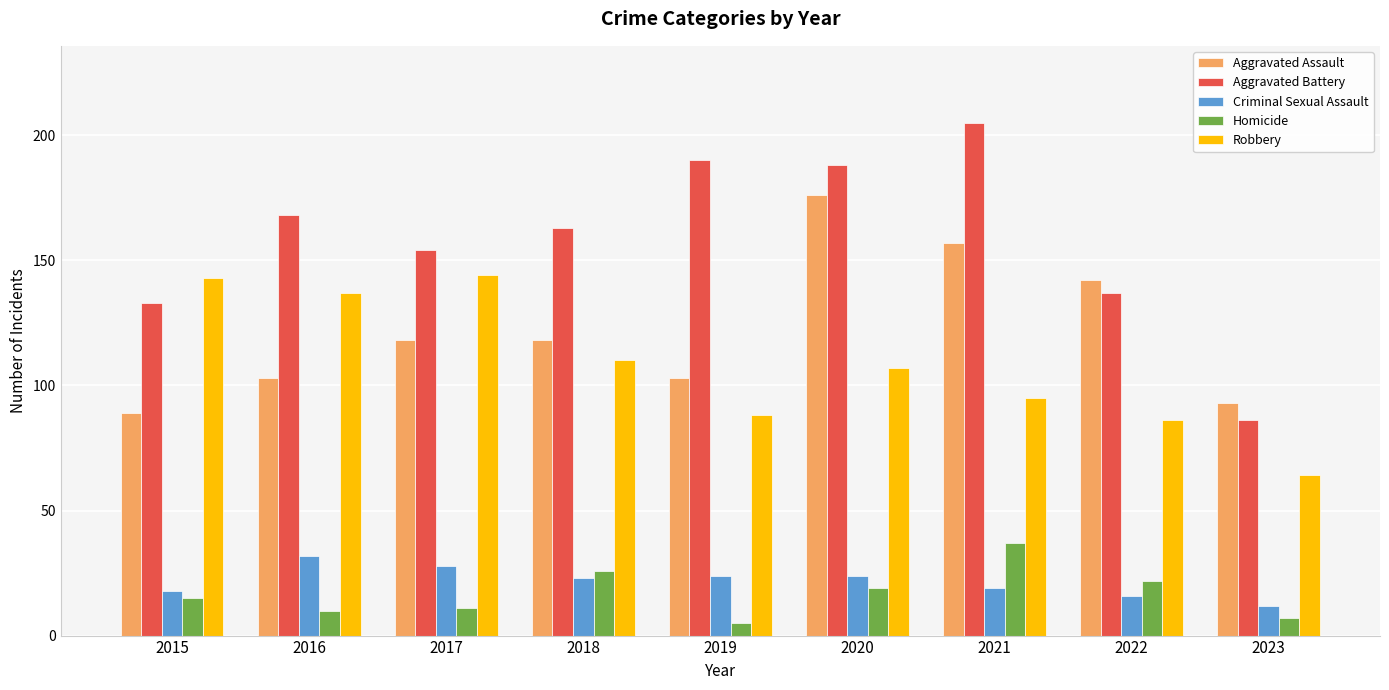

Which category has the lowest value in the Aggravated Battery series?

2023